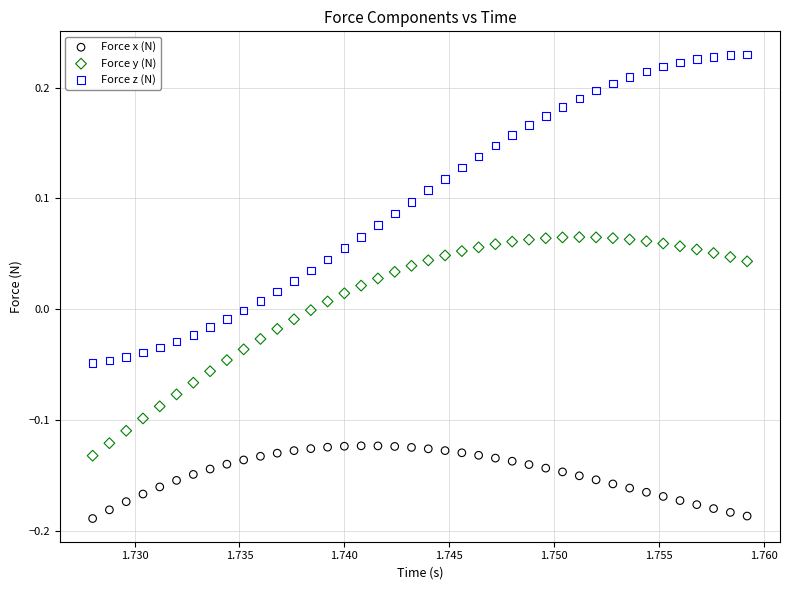

Across all data points, what is the range of Y values (max minus min)?

0.4